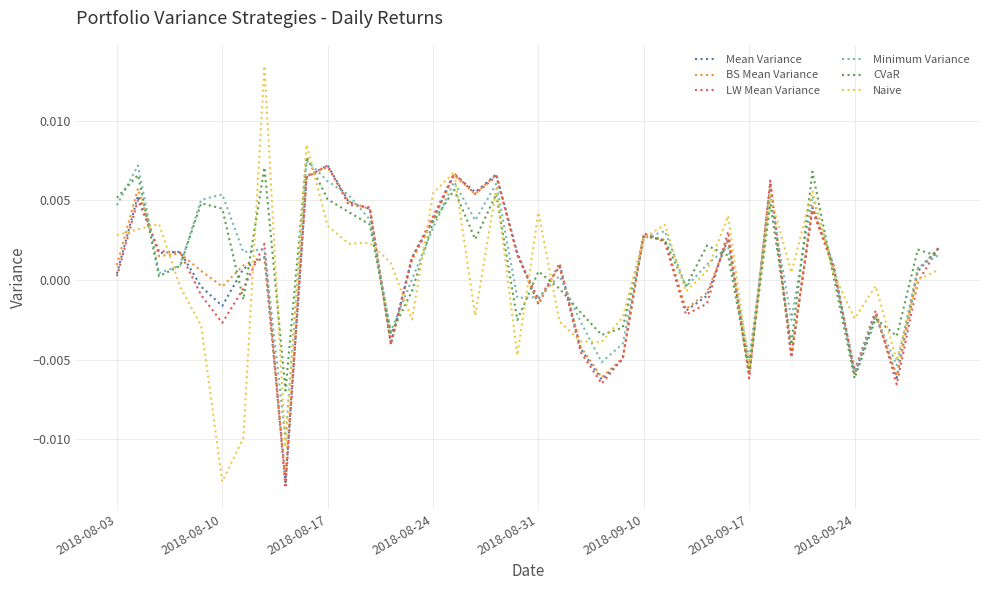

Which series has the largest range (max minus min)?

Naive